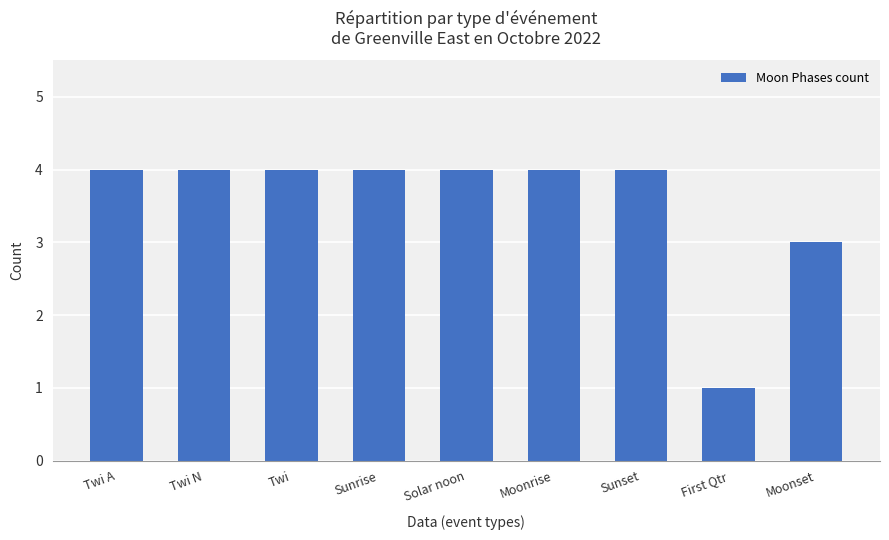

Between First Qtr and Sunrise, which is larger?

Sunrise